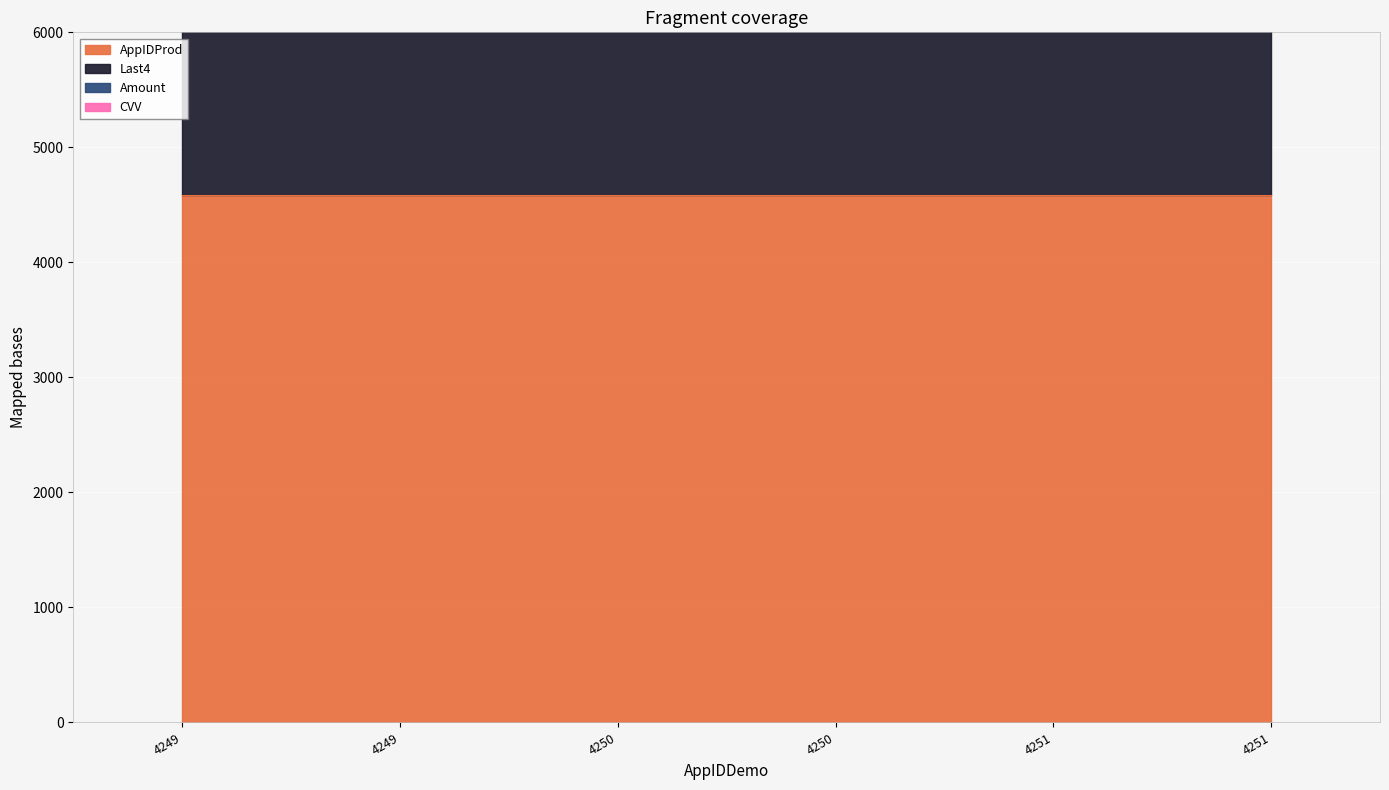

What is the value of the Last4 point at the 2nd from the left?

10022.0